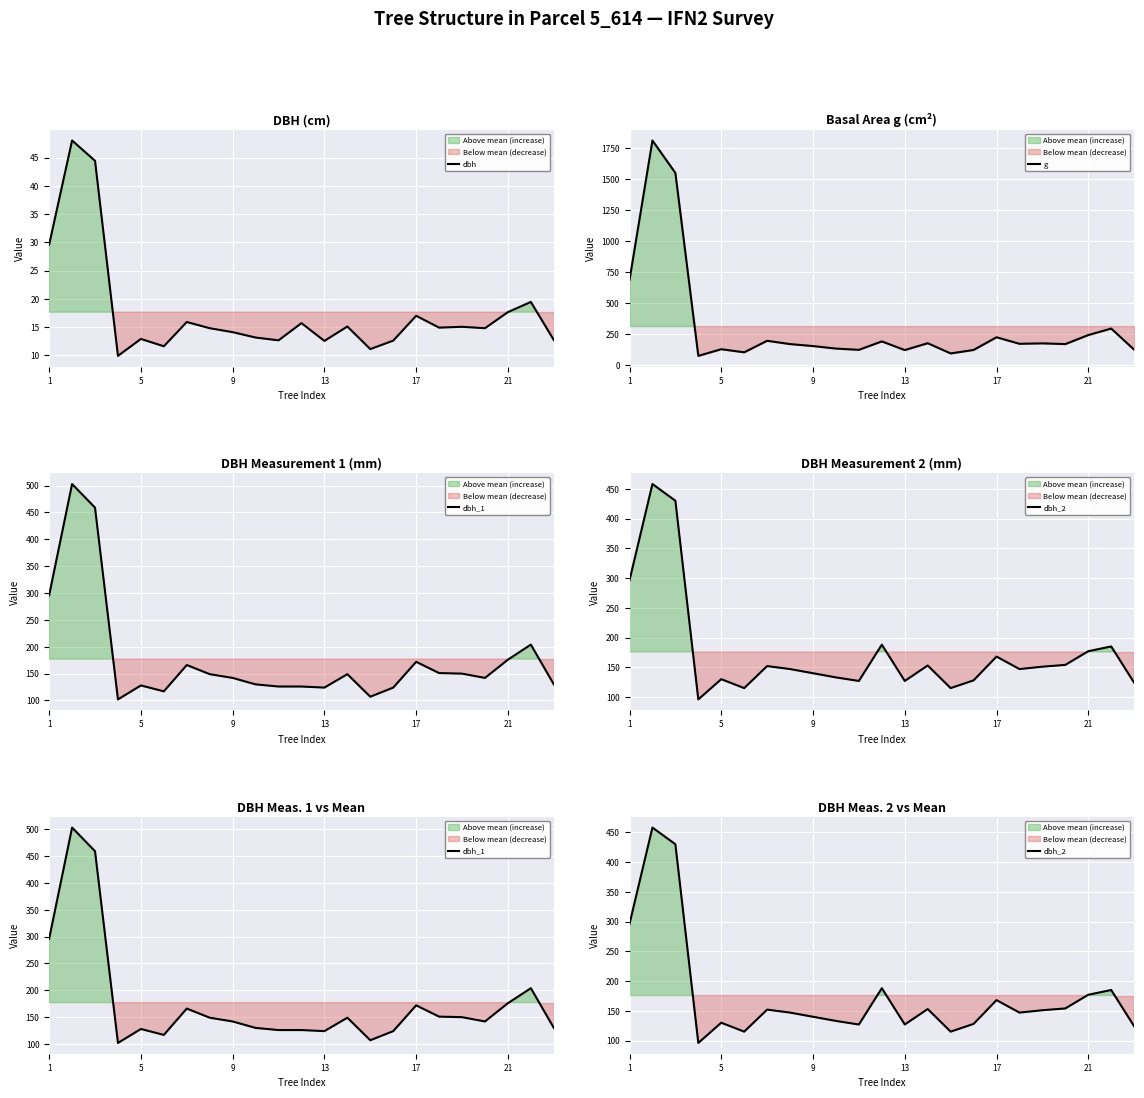

What is the difference between the maximum and minimum values in the dbh_1 series?

401.0